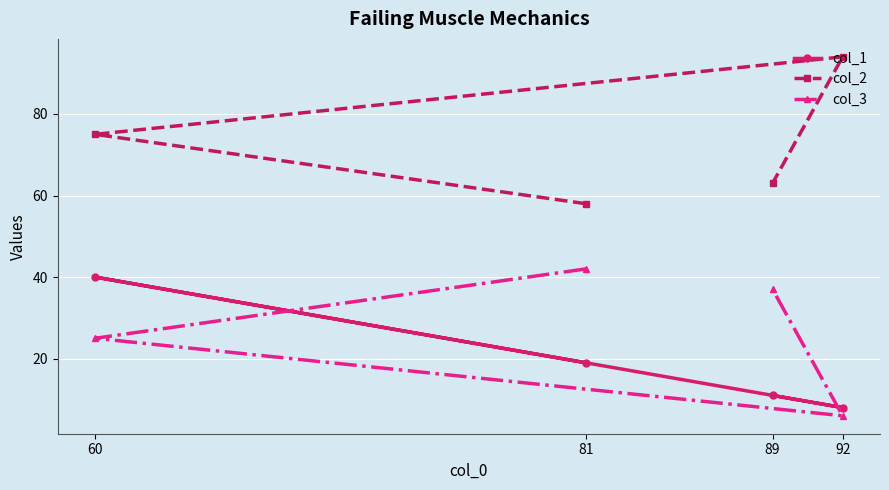

Where does the col_1 series first go above 19?

60